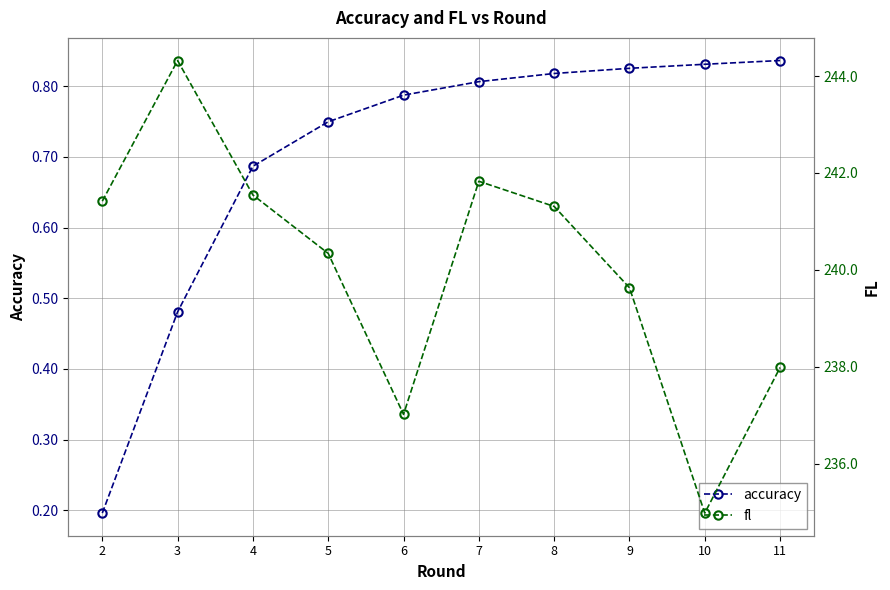

Rank the series by their maximum value, from lowest to highest.

accuracy, fl